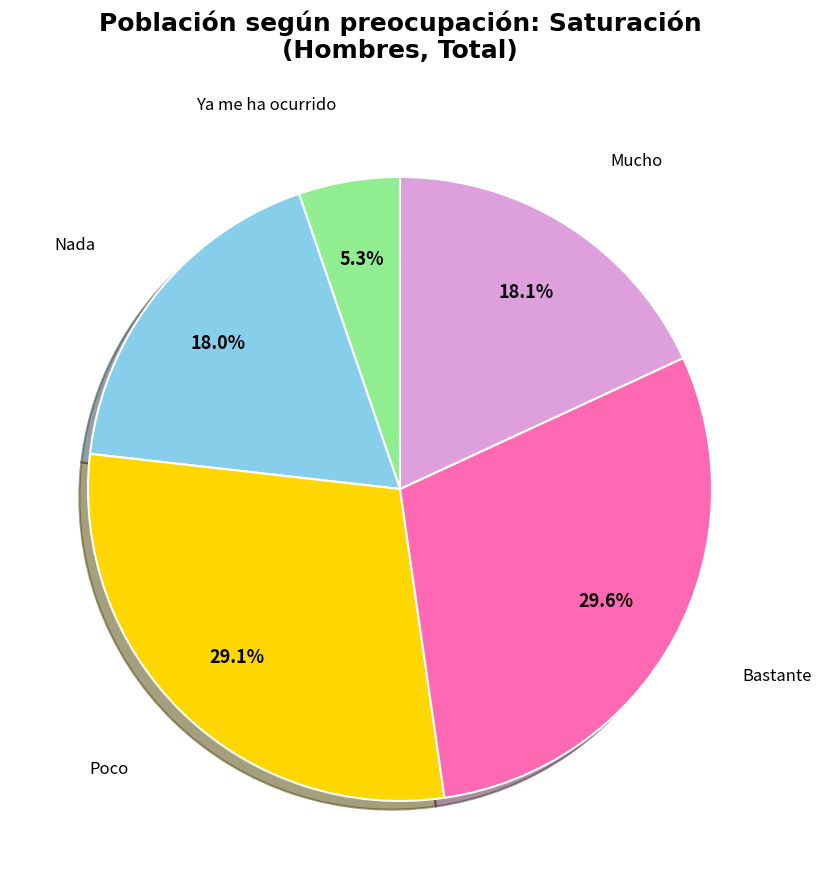

To the nearest percent, what is the average slice percentage?

20%